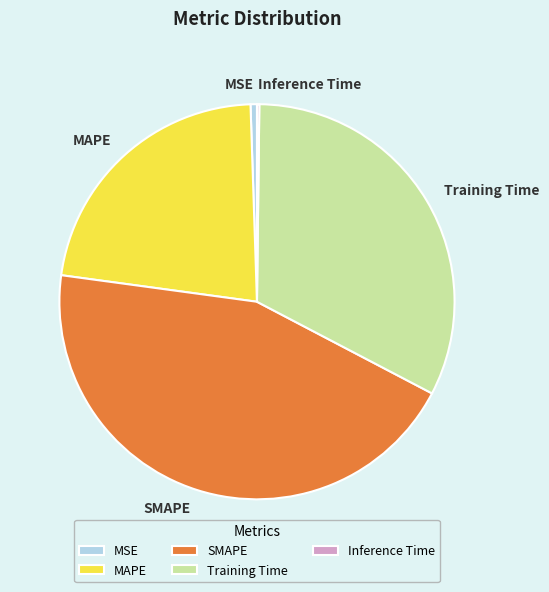

Combined, do SMAPE and Training Time account for over 50%?

Yes